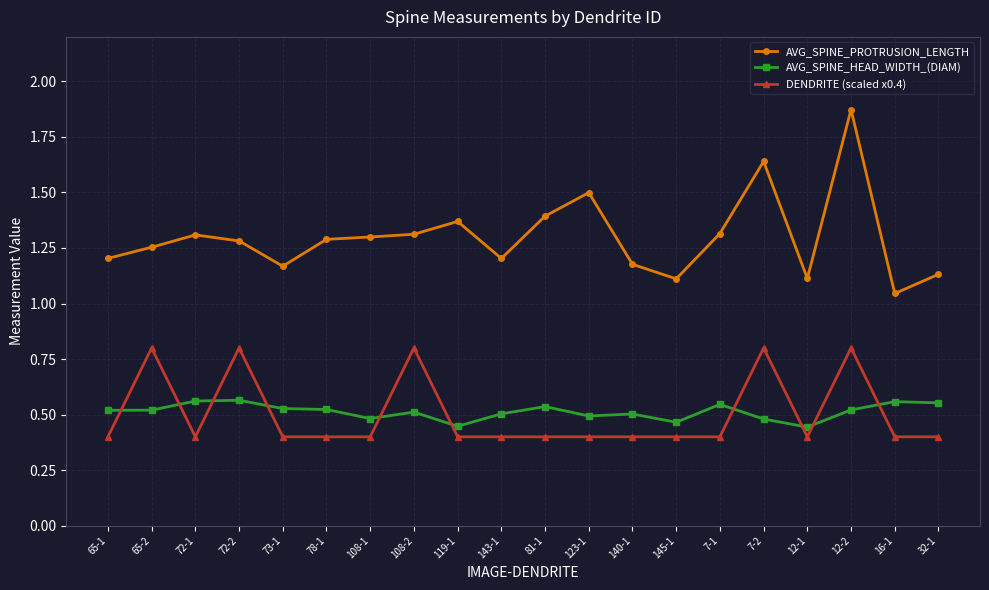

Where is the first local maximum for AVG_SPINE_PROTRUSION_LENGTH?

72-1